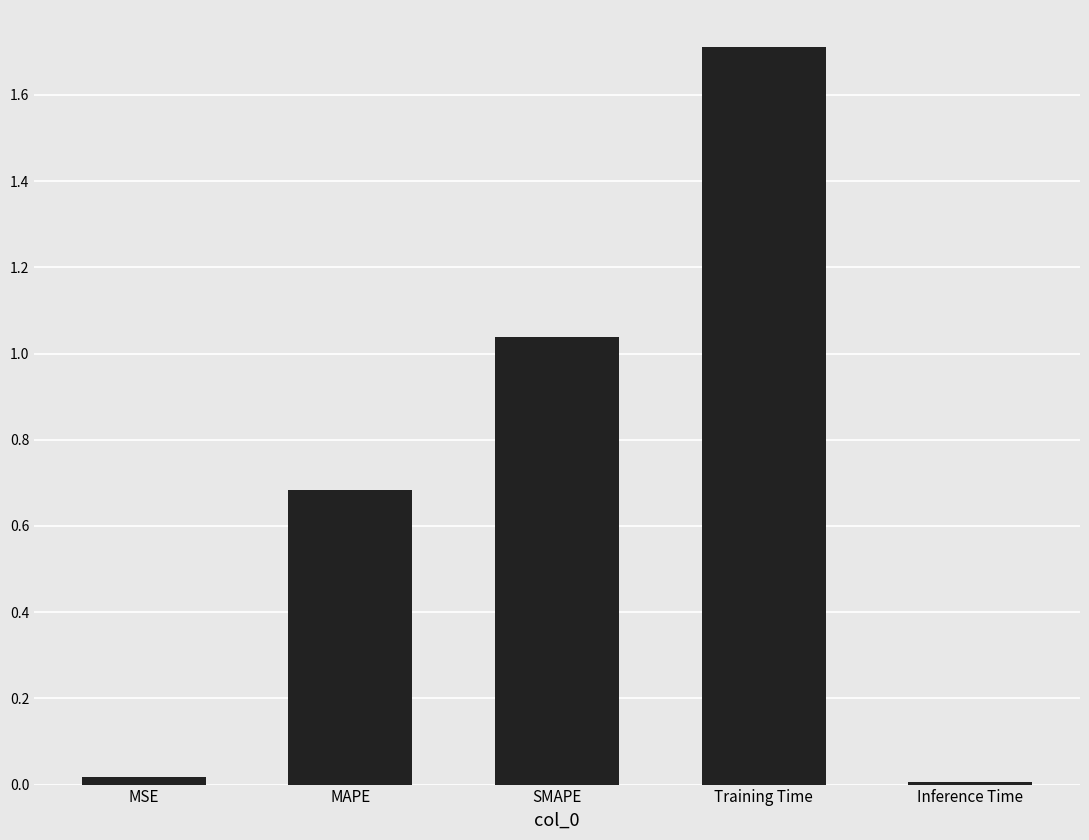

Are the bars horizontal?

No